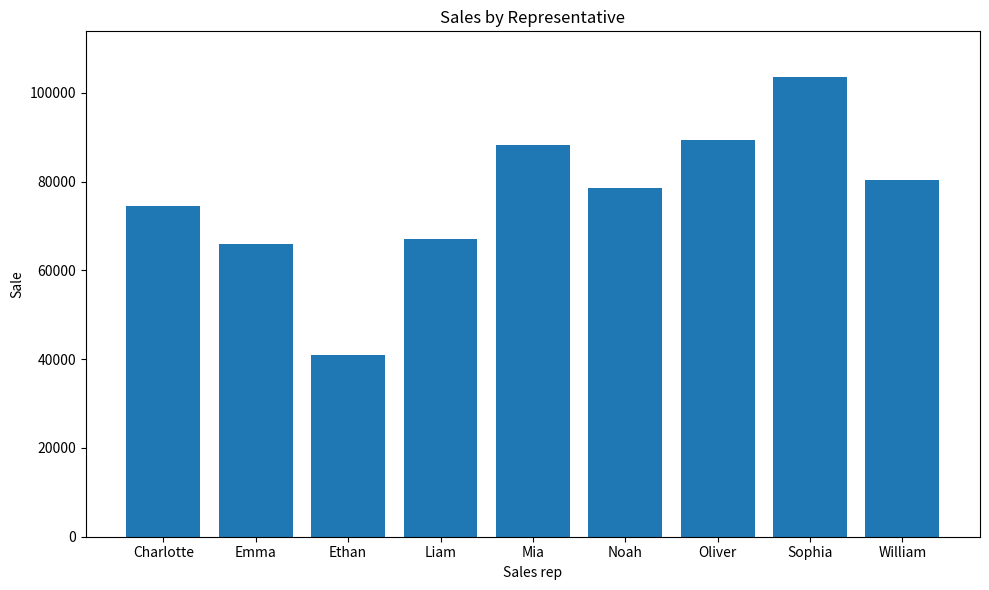

List the labels in order of value, smallest first.

Ethan, Emma, Liam, Charlotte, Noah, William, Mia, Oliver, Sophia